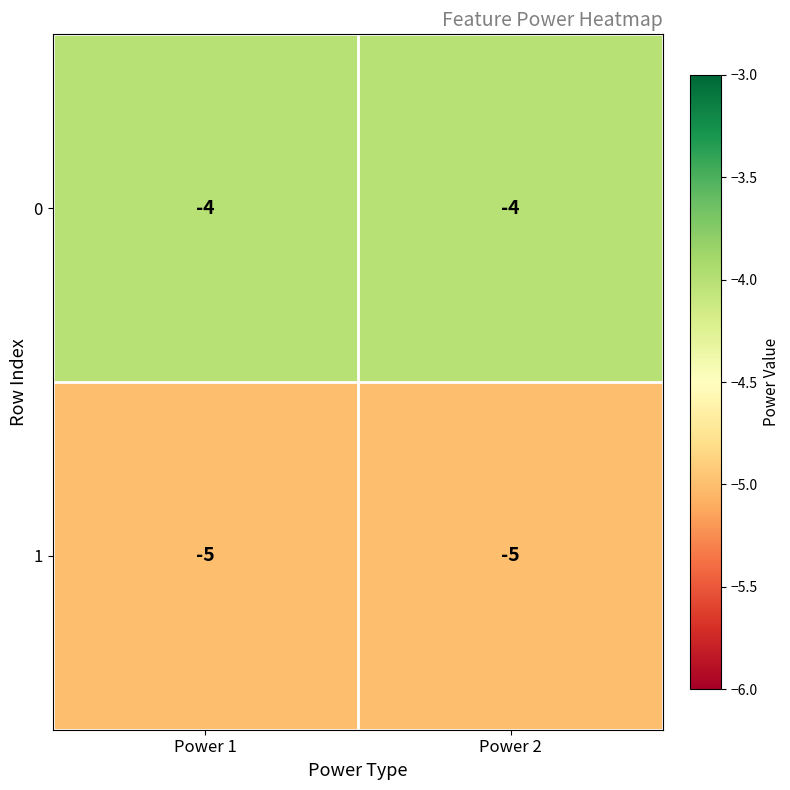

What is the maximum value shown in the chart?

-4